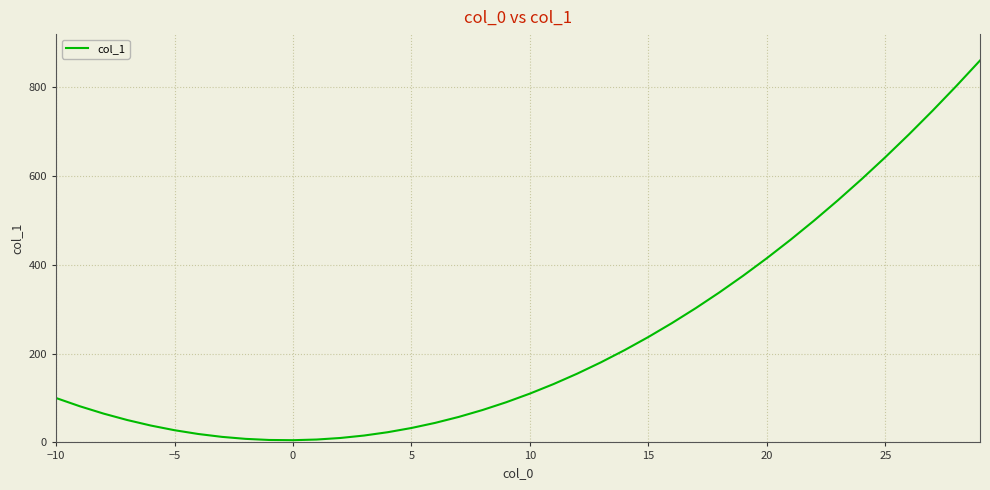

How many lines are shown in the chart?

1